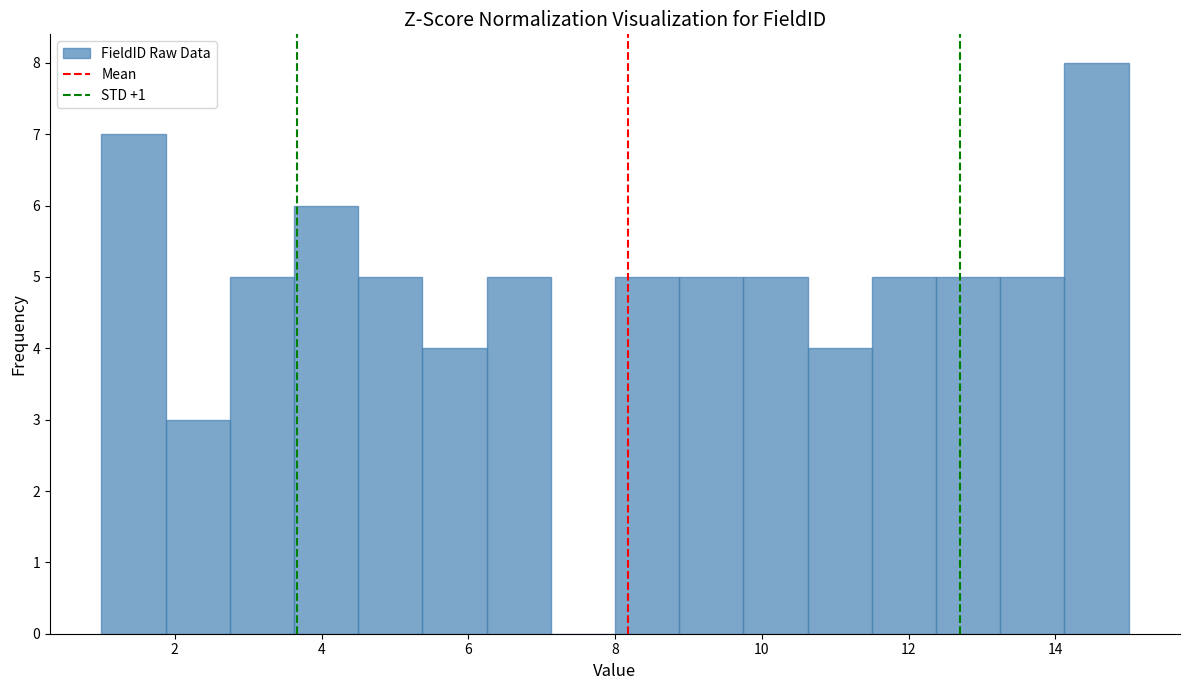

Over which range of the x-axis is the bar tallest?

14.2 to 15.0